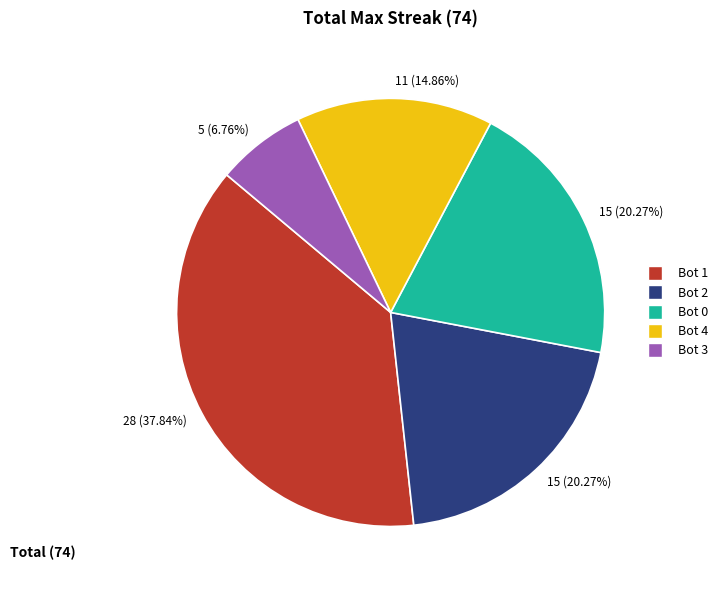

Is there a majority slice in this chart?

No